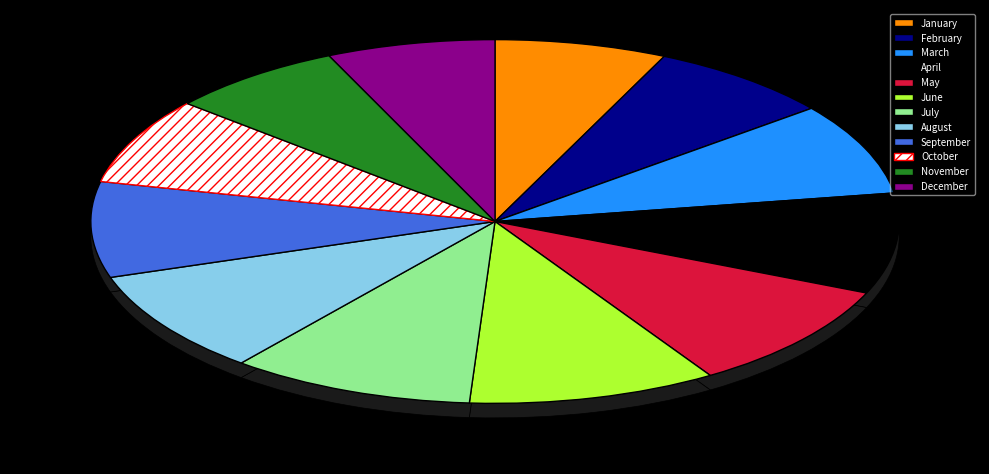

What is the smallest slice in the pie chart?

December